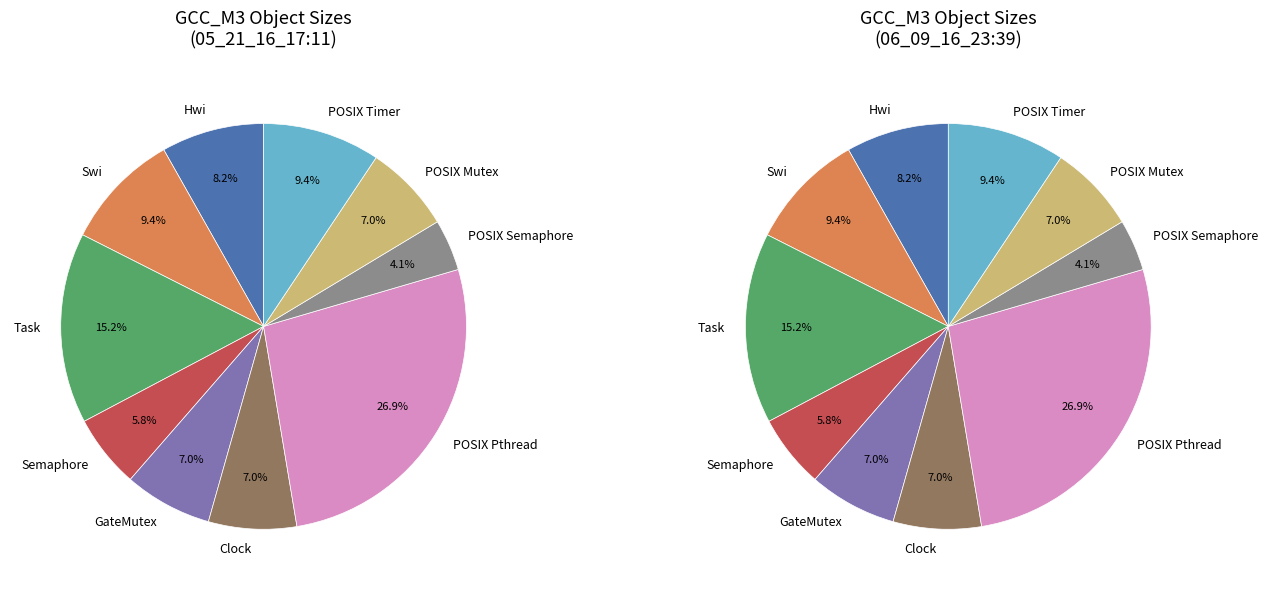

Count the number of slices in the pie.

10